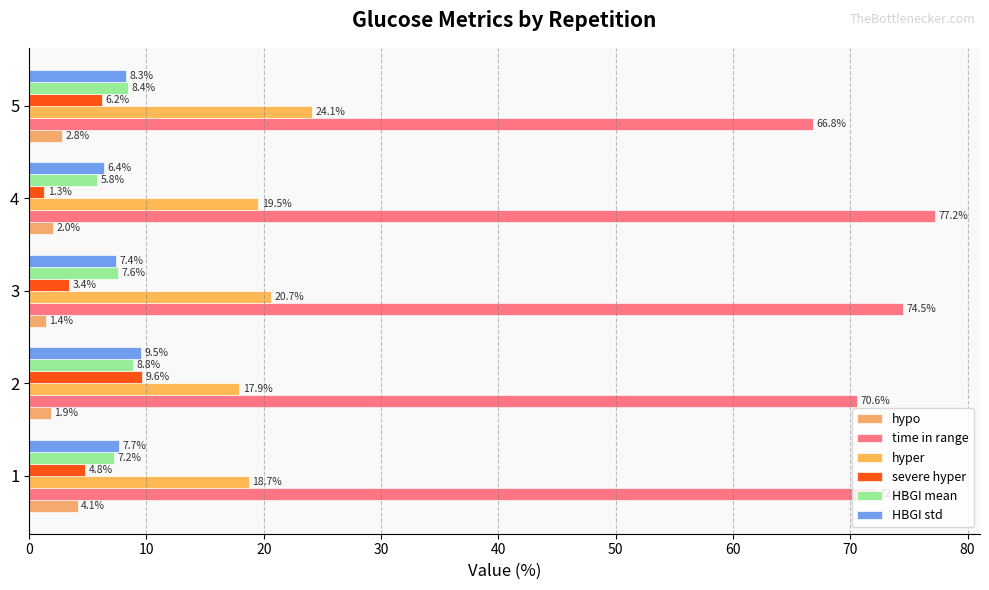

Reading right to left, what are all the values shown in this chart?

hypo: 2.8	2.0	1.4	1.9	4.1
time in range: 66.8	77.2	74.5	70.6	72.2
hyper: 24.1	19.5	20.7	17.9	18.7
severe hyper: 6.2	1.3	3.4	9.6	4.8
HBGI mean: 8.4	5.8	7.6	8.8	7.2
HBGI std: 8.3	6.4	7.4	9.5	7.7